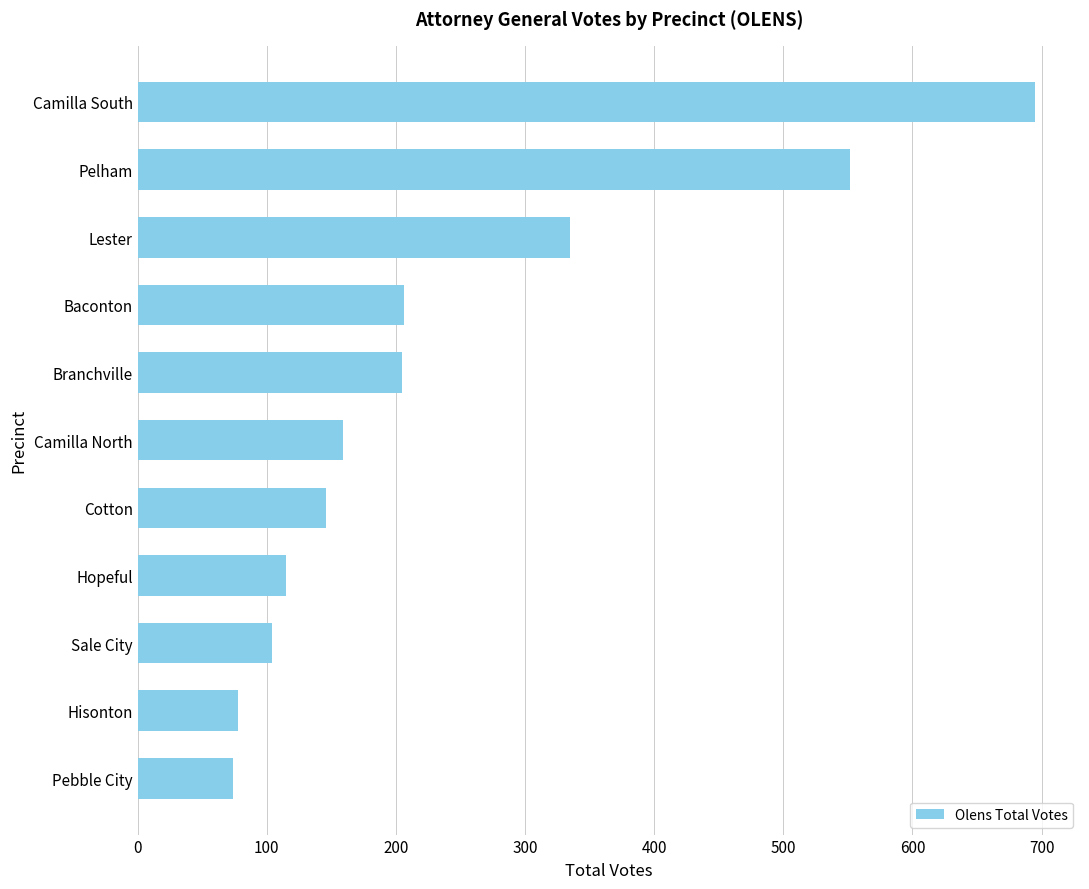

What is the value of the 5th bar from the top?

205